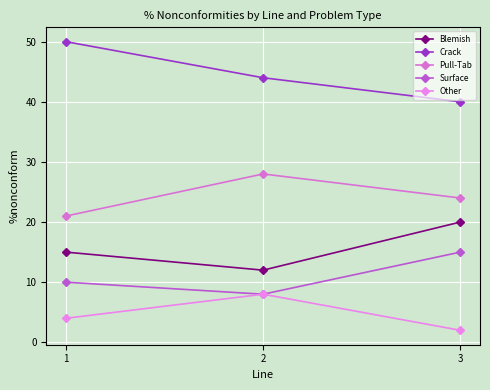

How many distinct data groups are displayed?

5